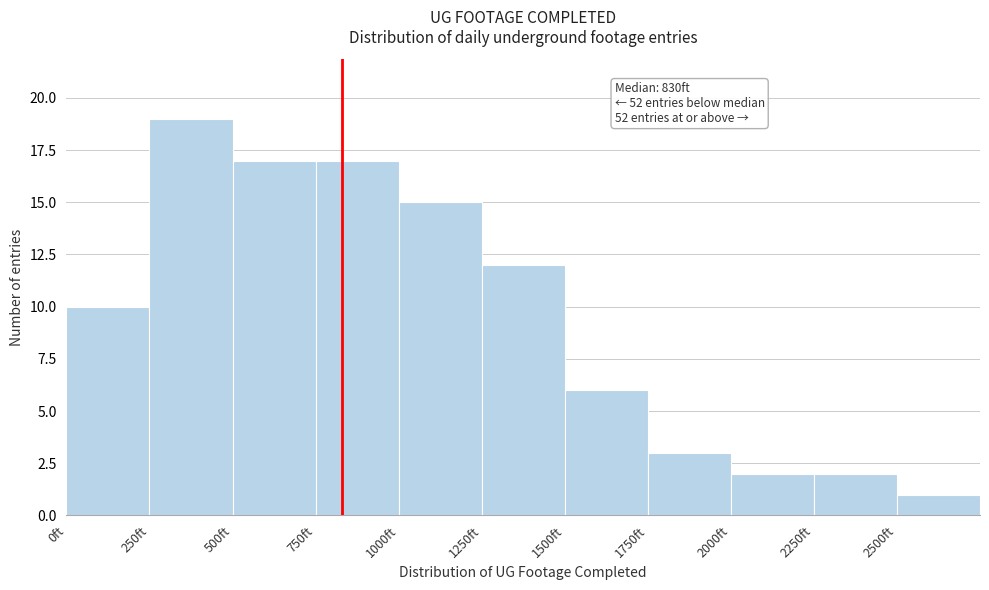

Over which range of the x-axis is the bar tallest?

250 to 500